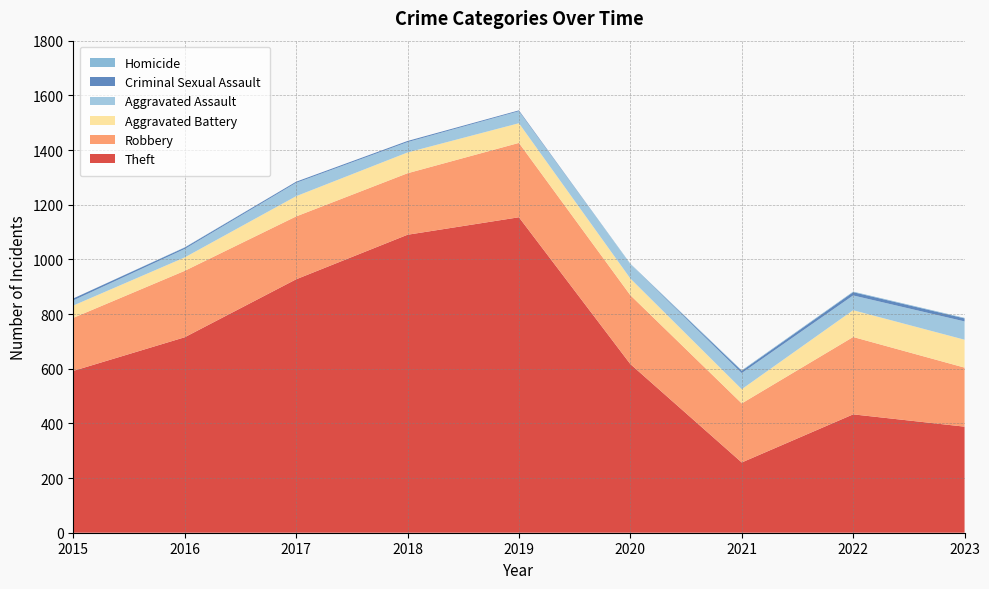

Reading right to left, extract all data points from this chart.

Theft: 388	433	257	617	1154	1090	927	715	592
Robbery: 216	283	216	252	272	225	230	243	194
Aggravated Battery: 102	98	52	61	72	76	74	49	45
Aggravated Assault: 67	54	59	52	44	38	49	31	19
Criminal Sexual Assault: 11	12	8	0	3	4	4	5	7
Homicide: 2	2	2	2	0	0	0	1	0